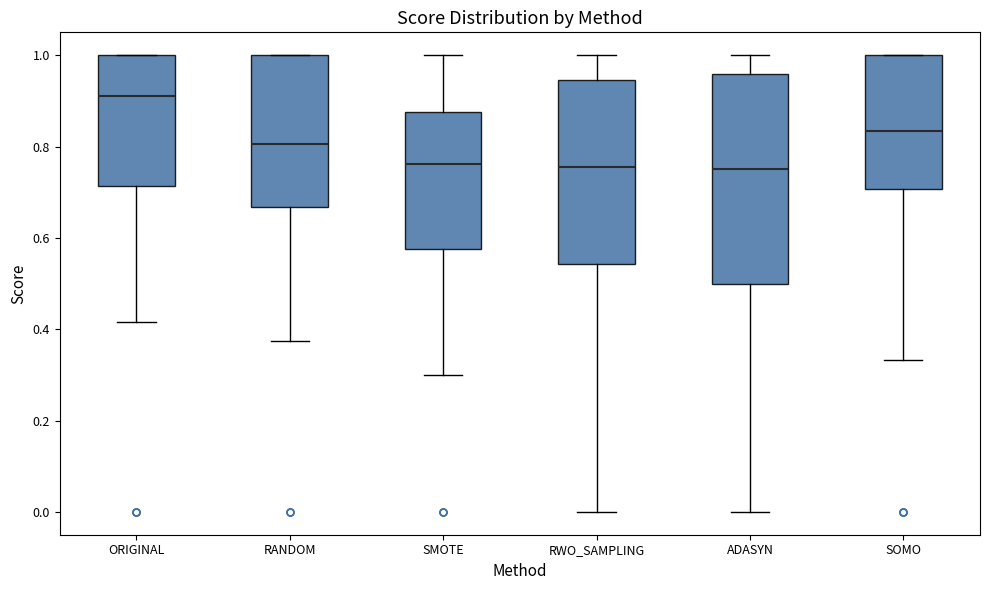

Which box has the highest median line?

ORIGINAL